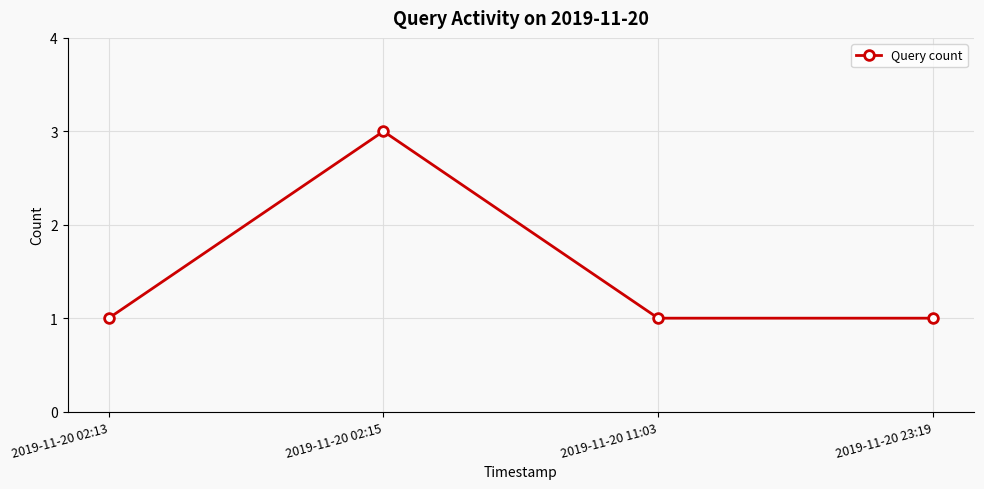

The chart shows a value of 1 at 2019-11-20 02:15. True or false?

False